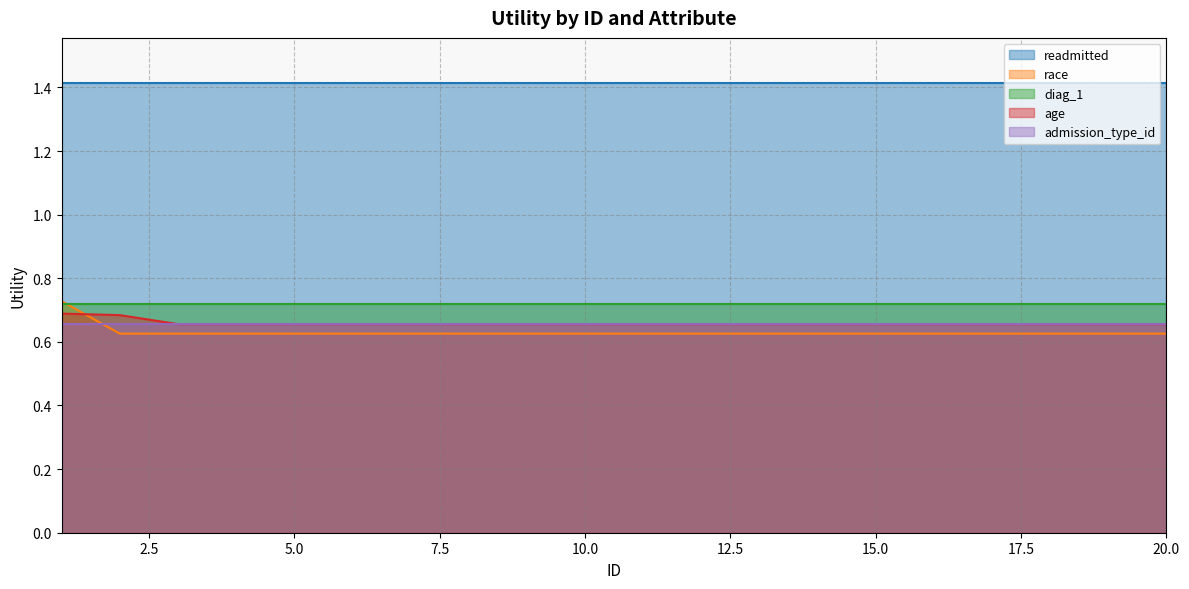

True or false: race and admission_type_id cross at least once.

True